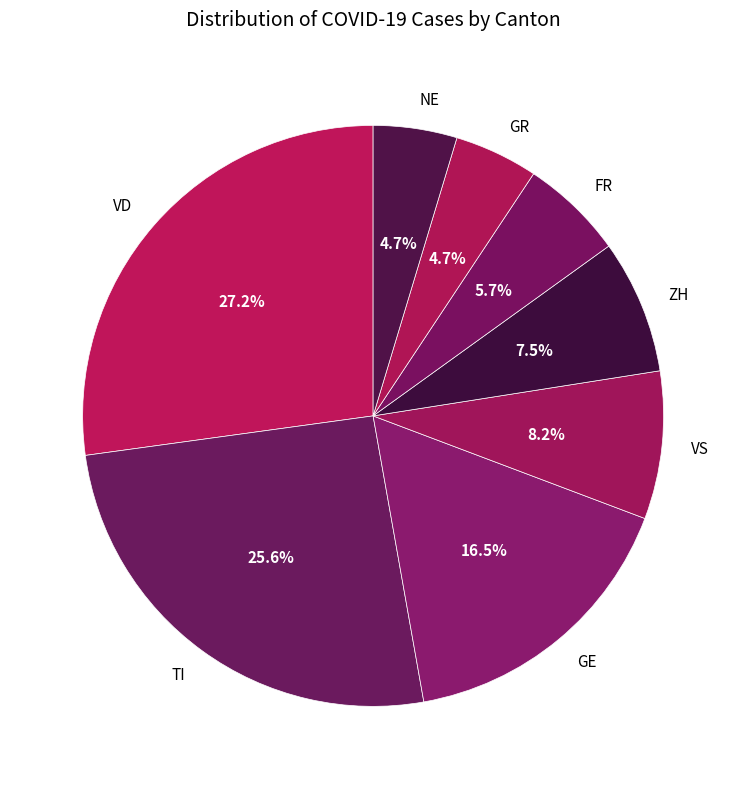

To the nearest percent, what is the average slice percentage?

12%